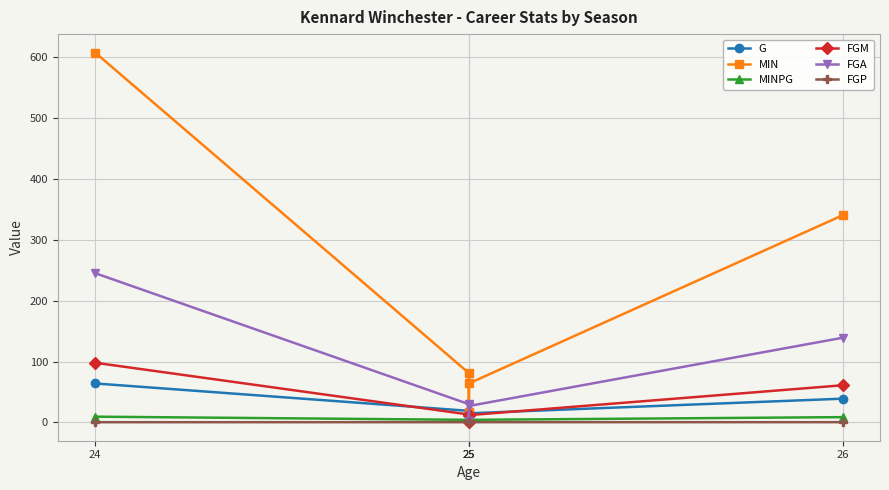

What is the total value across all series at 24?

1023.9